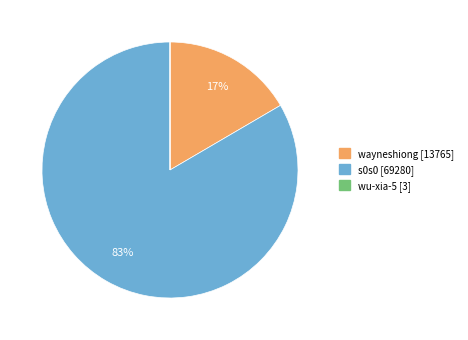

Which slice represents more than half of the pie?

s0s0